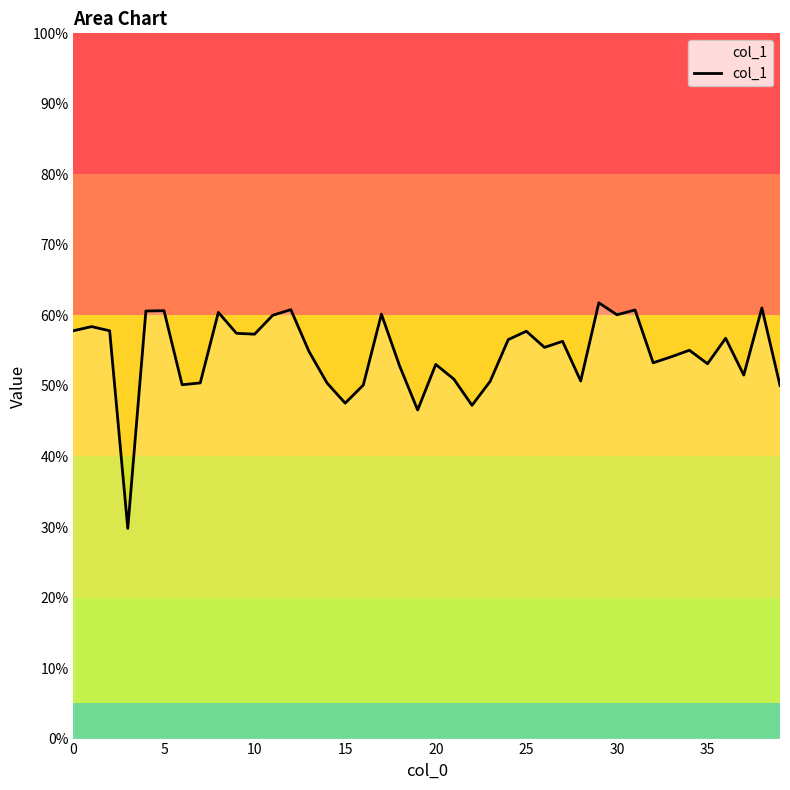

What is the difference between the maximum and minimum values?

32.0